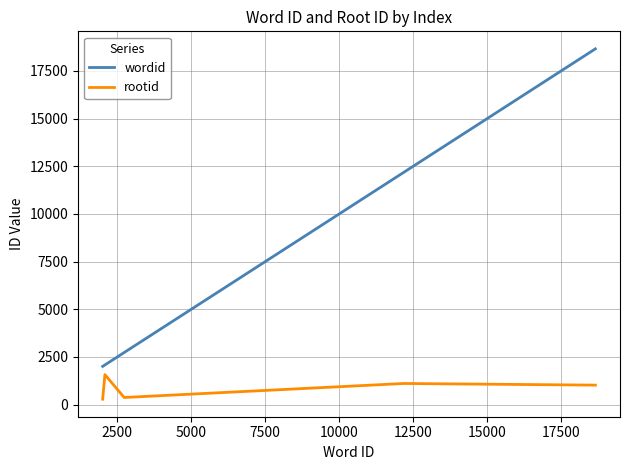

True or false: wordid and rootid cross at least once.

False